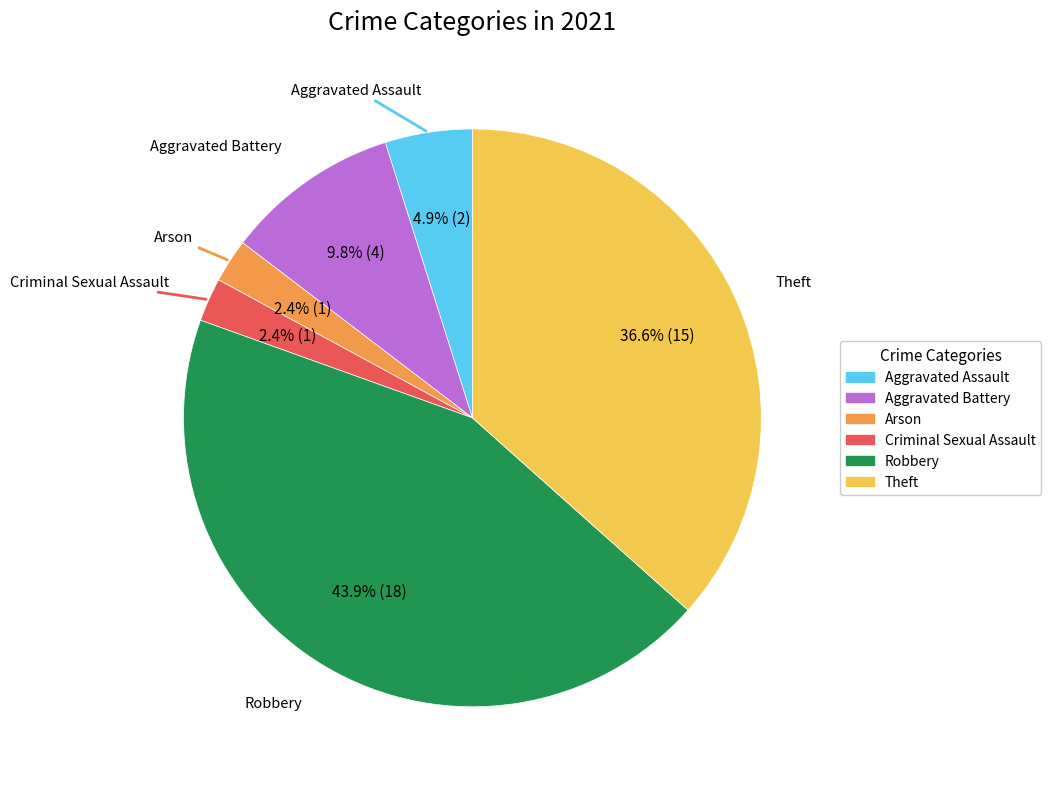

Is there a majority slice in this chart?

No